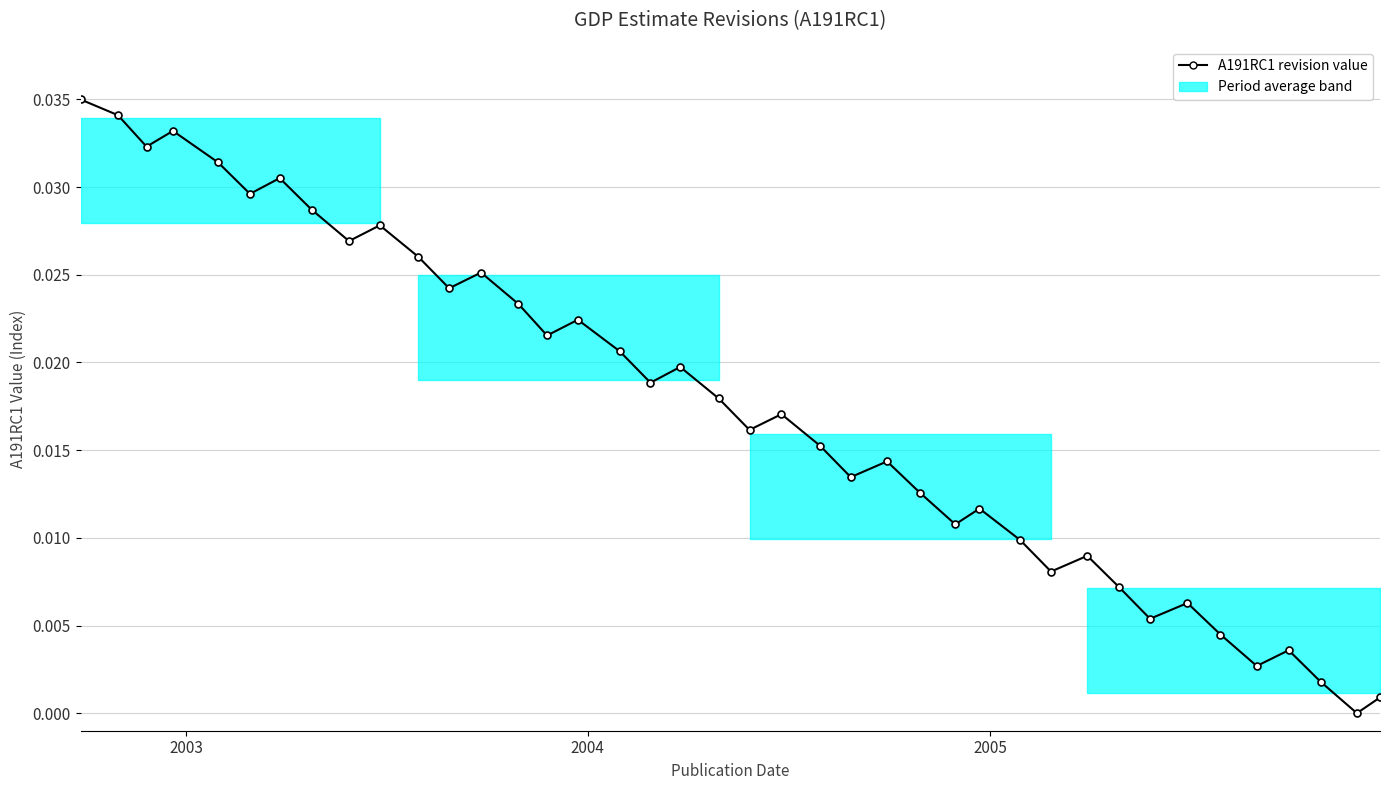

How many series are shown in this chart?

1